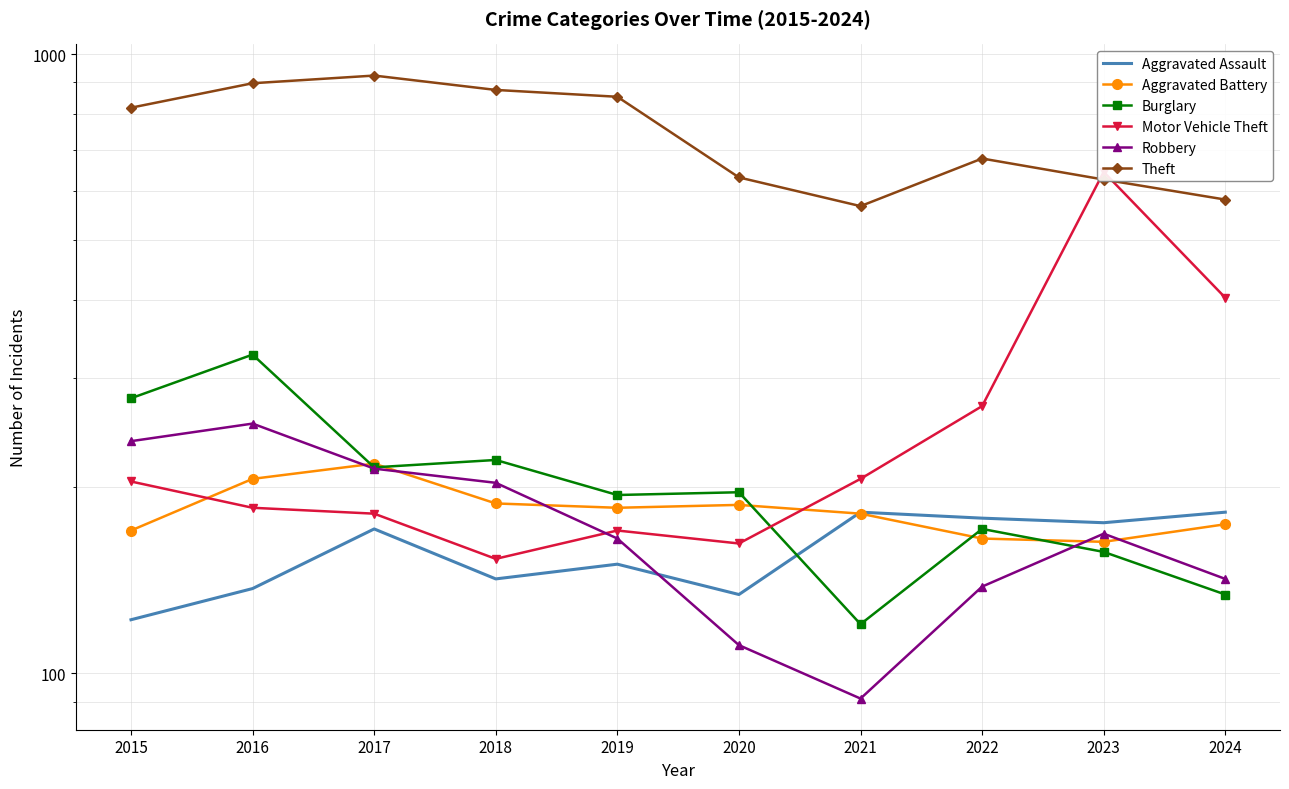

Count the number of categories in the chart.

10